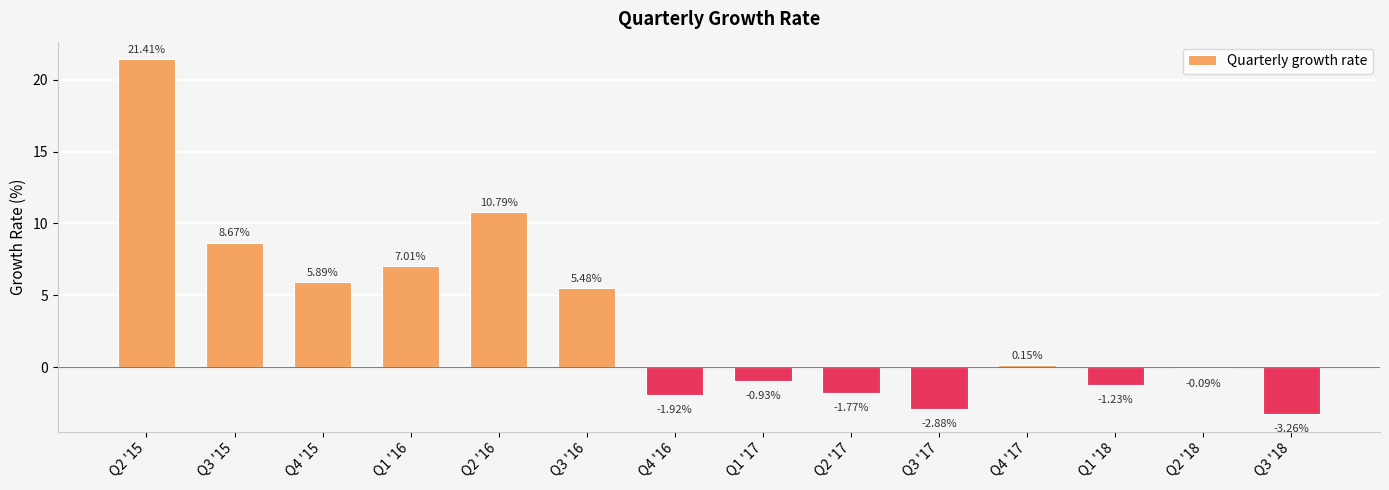

Does the chart contain any negative values?

Yes